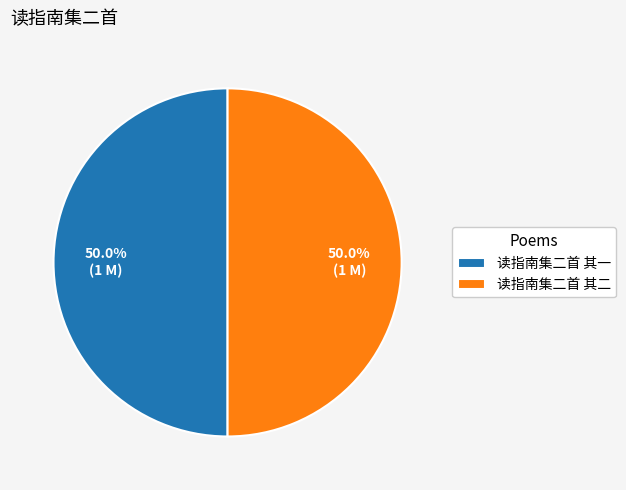

To the nearest percent, what is the average slice percentage?

50%